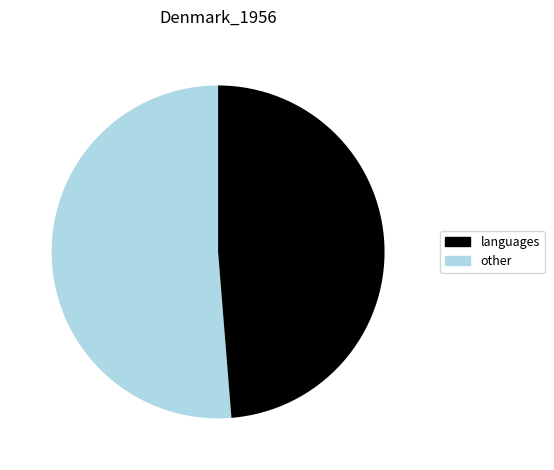

Is there a majority slice in this chart?

Yes